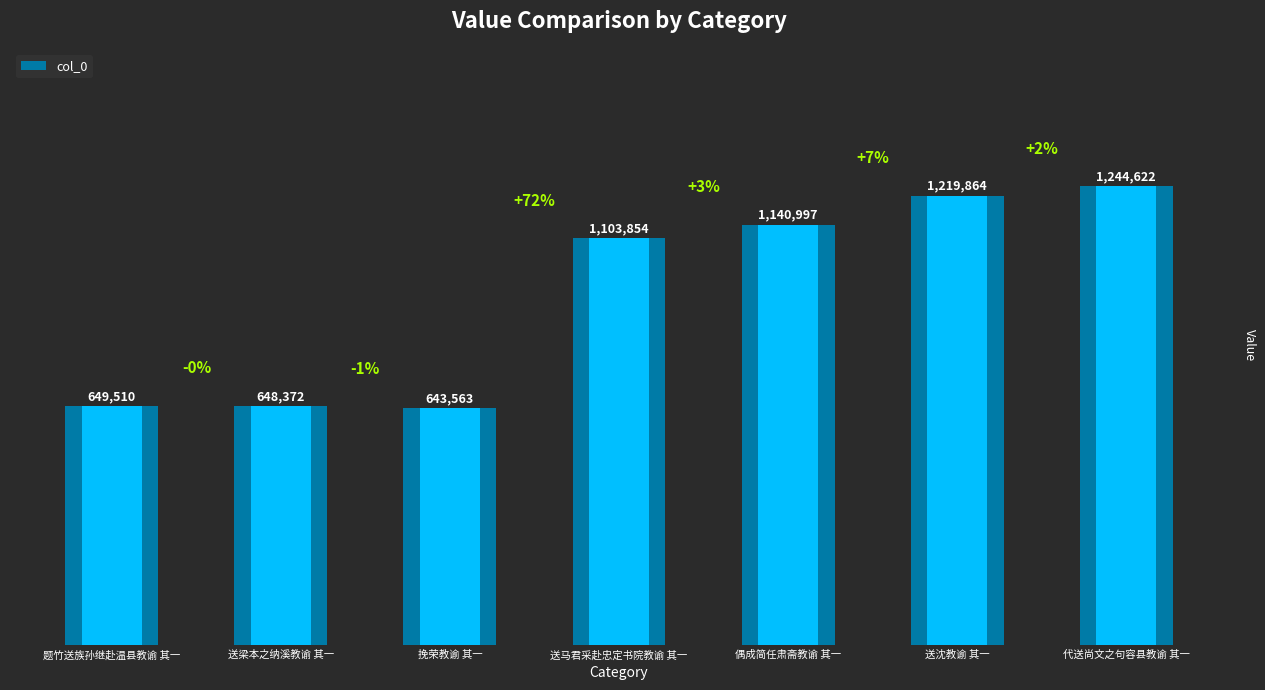

What is the change in value from 挽荣教谕 其一 to 送沈教谕 其一?

+576301